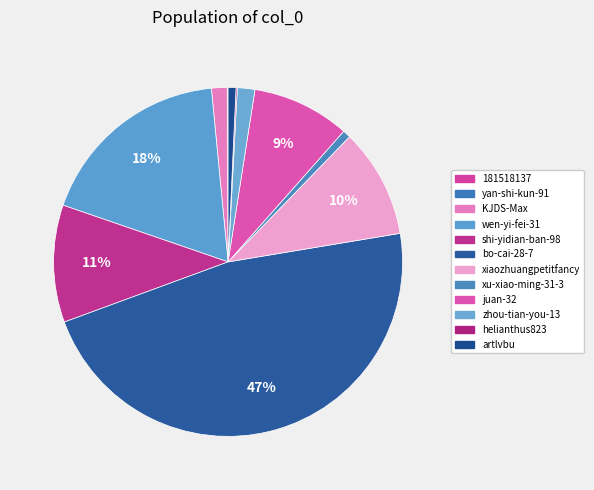

Which category has the biggest portion of the pie?

bo-cai-28-7